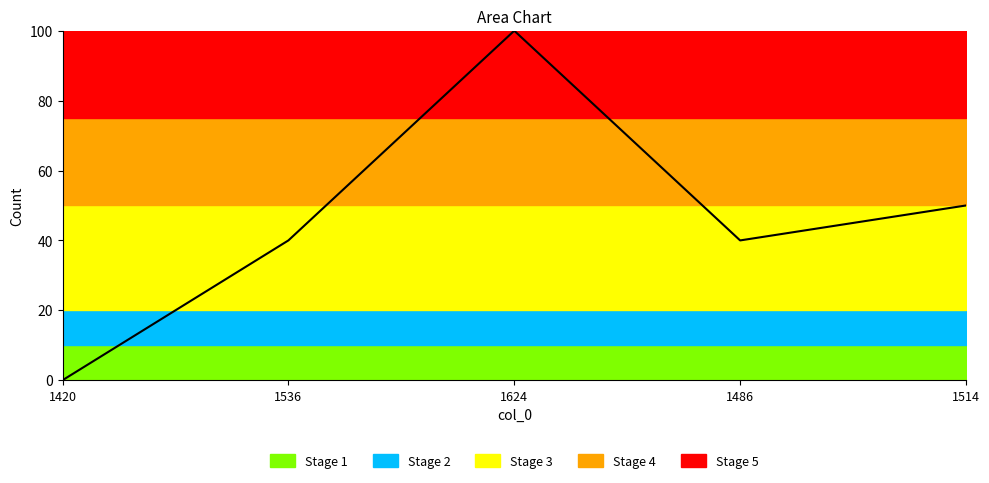

What is the difference between the values at 1514 and 1420?

50